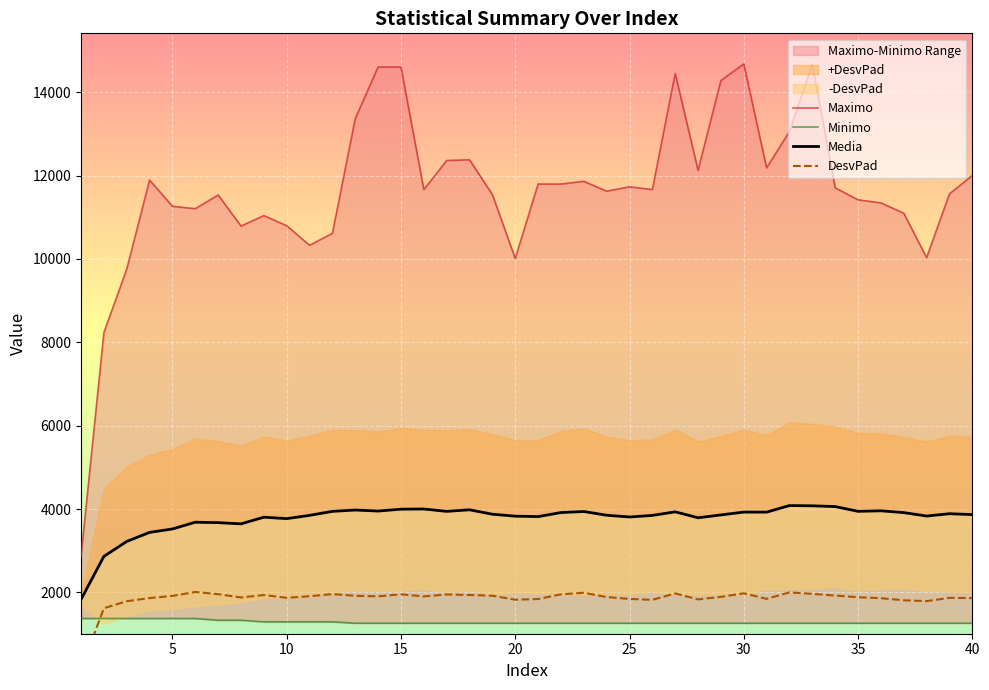

At which label does DesvPad reach its peak?

6